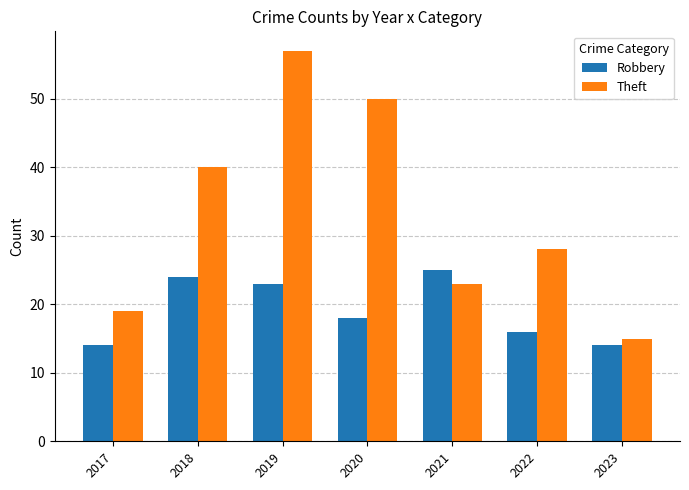

The Theft series shows 28 at 2022. True or false?

True